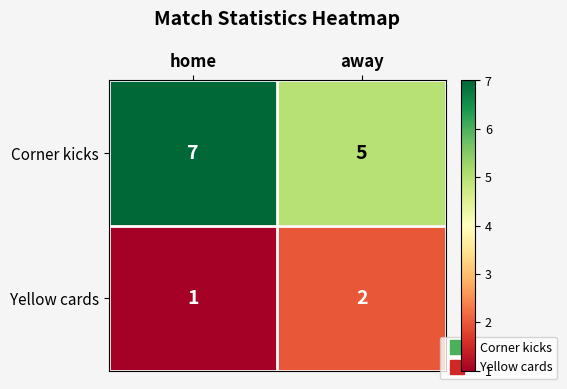

What is the average value of the Corner kicks series?

6